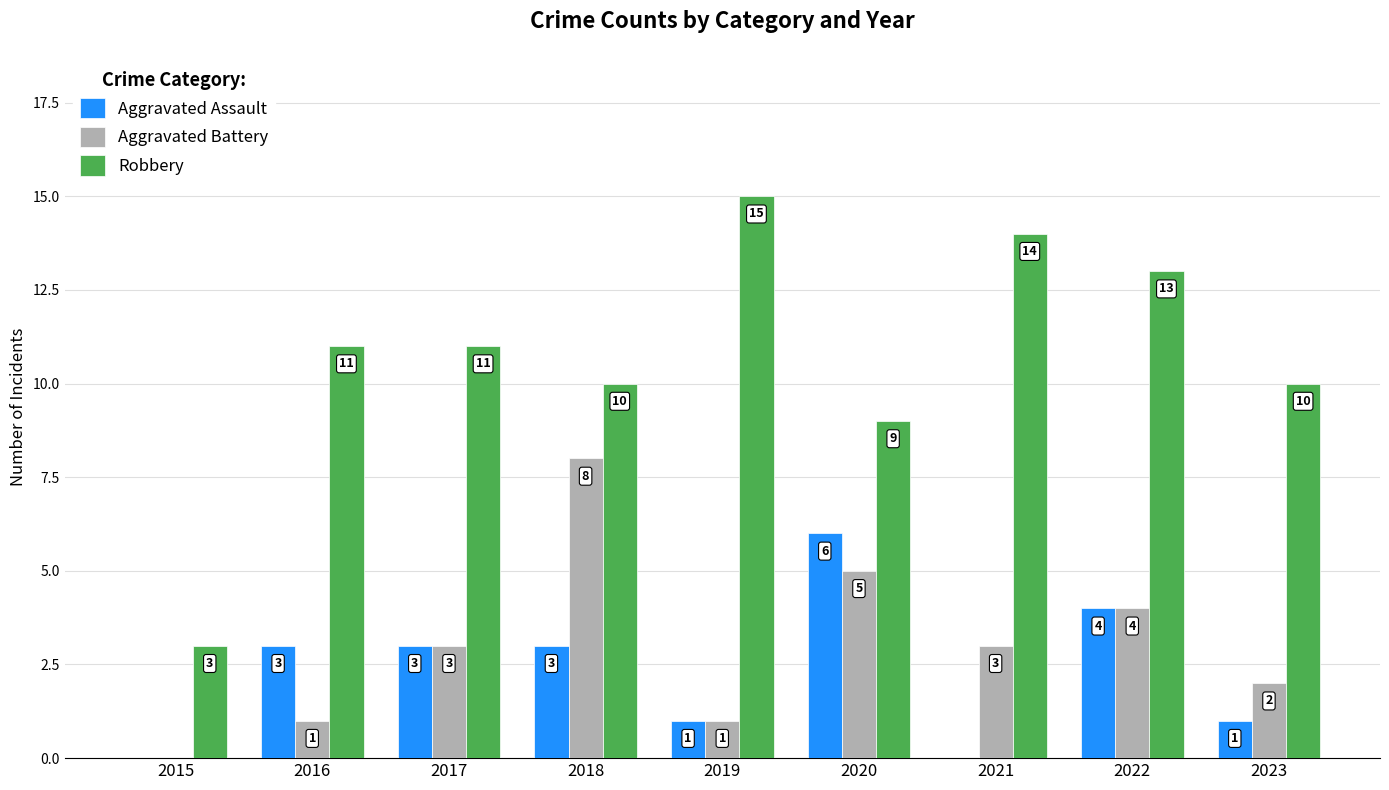

Reading left to right, what are all the values shown in this chart?

Aggravated Assault: 0	3	3	3	1	6	0	4	1
Aggravated Battery: 0	1	3	8	1	5	3	4	2
Robbery: 3	11	11	10	15	9	14	13	10